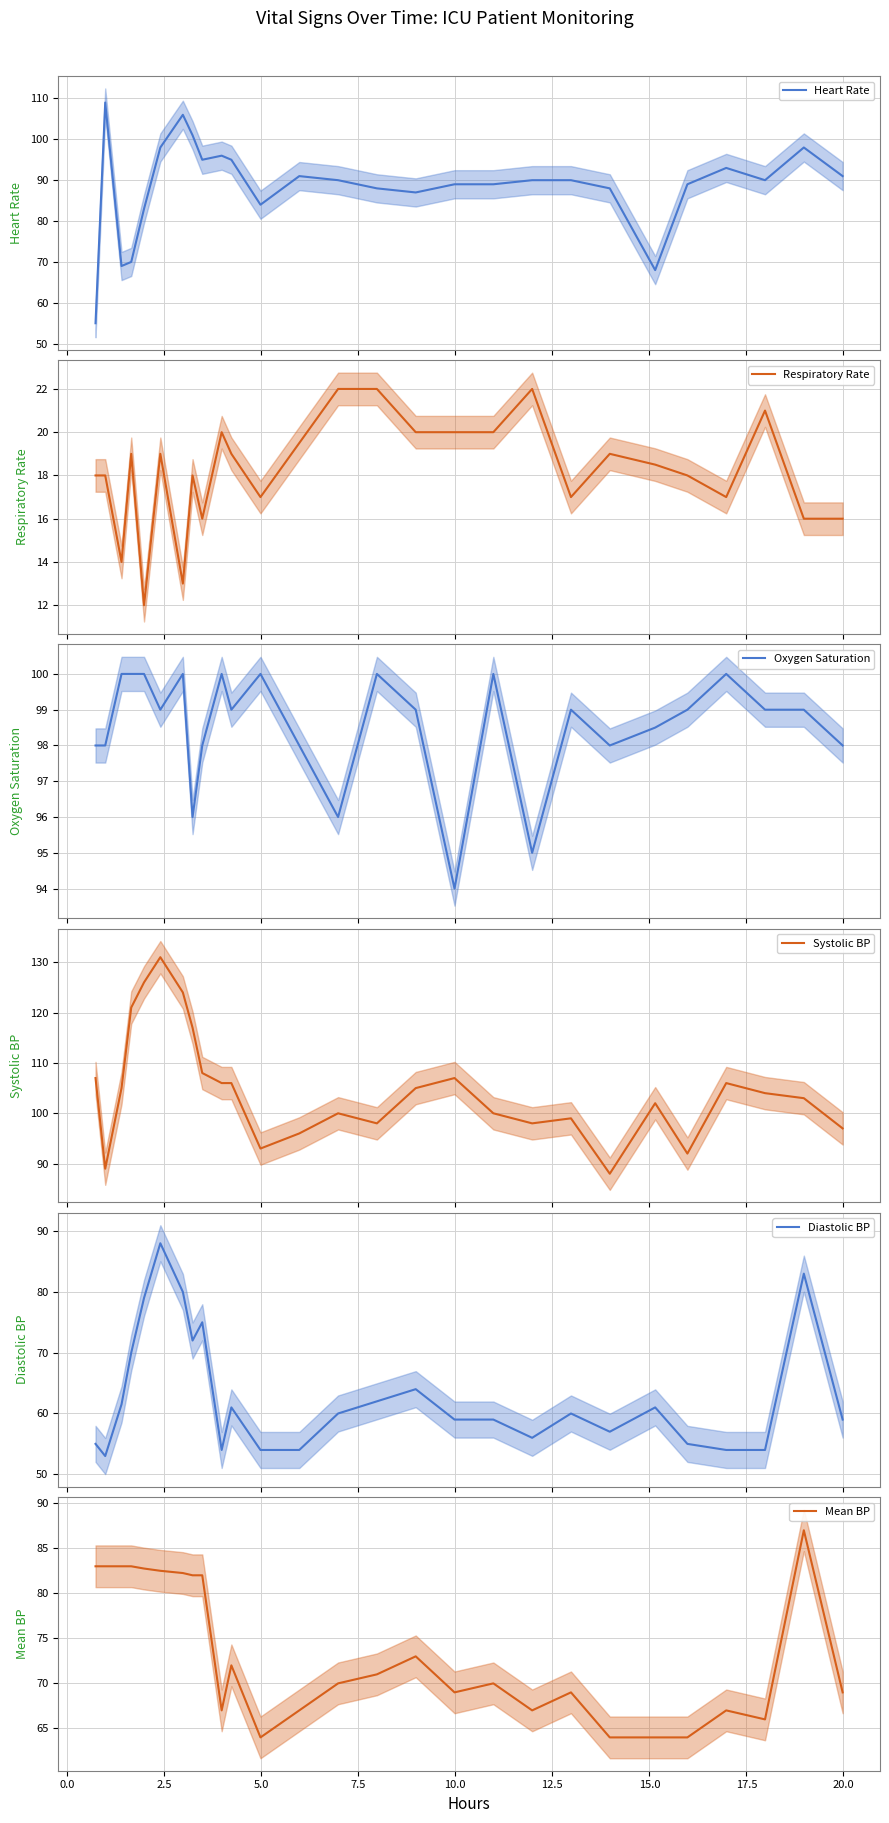

True or false: Diastolic BP and Oxygen Saturation cross at least once.

False